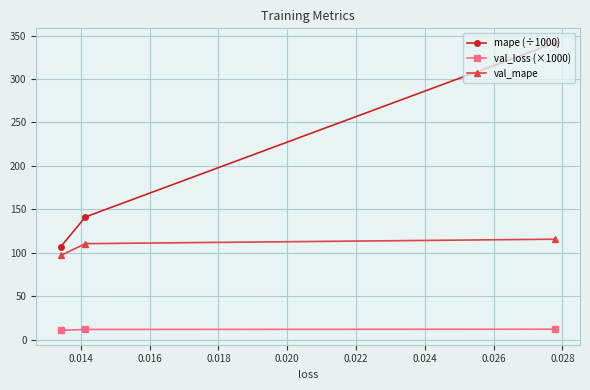

Does the chart display data point markers on the line(s)?

Yes